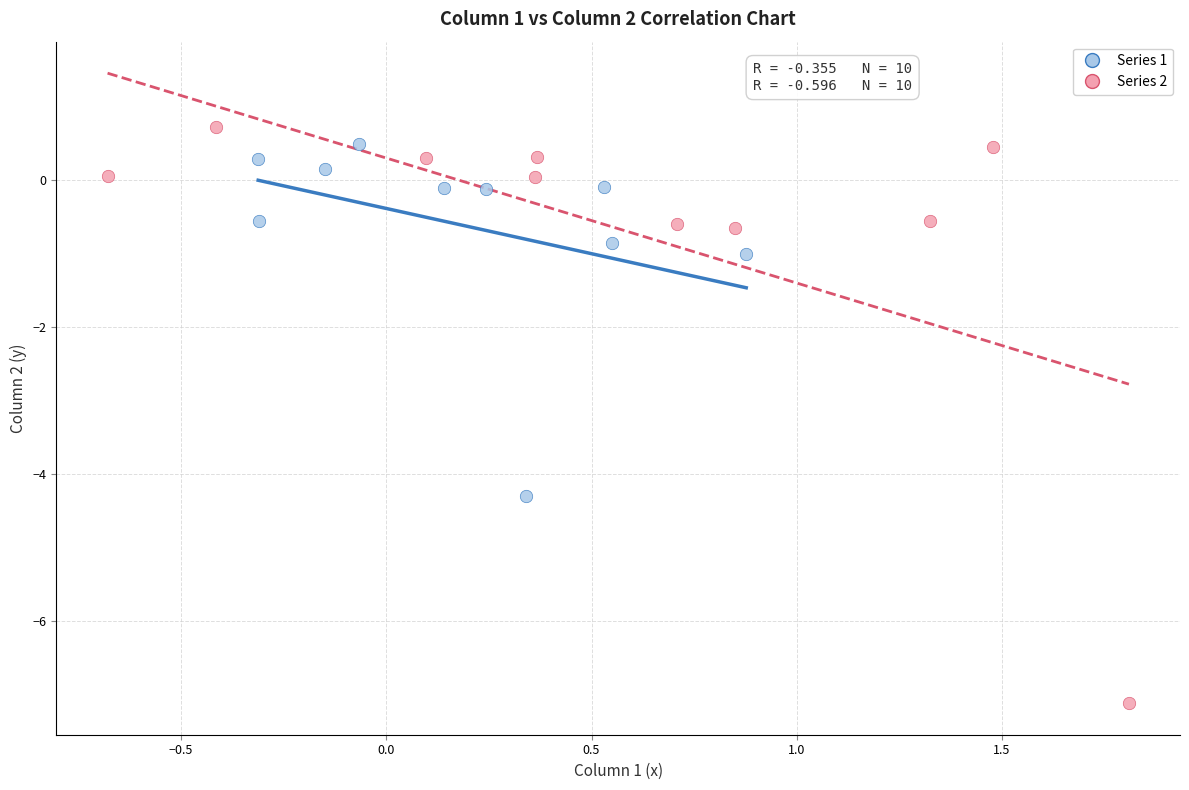

What are all the series names shown in the legend?

Series 1, Series 2